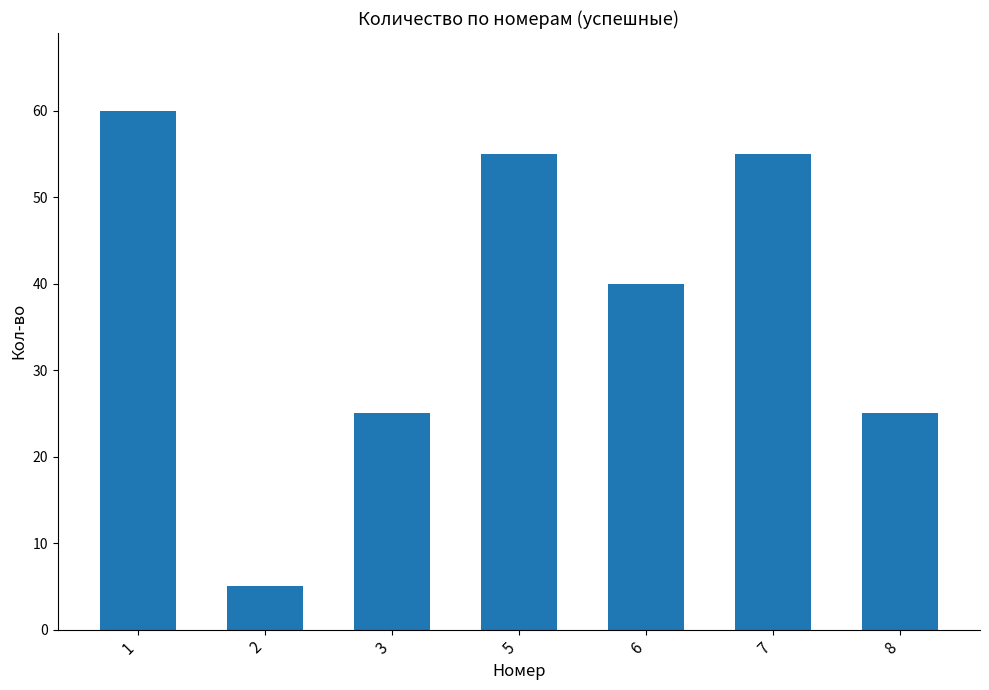

Reading left to right, what are all the values shown in this chart?

1=60	2=5	3=25	5=55	6=40	7=55	8=25